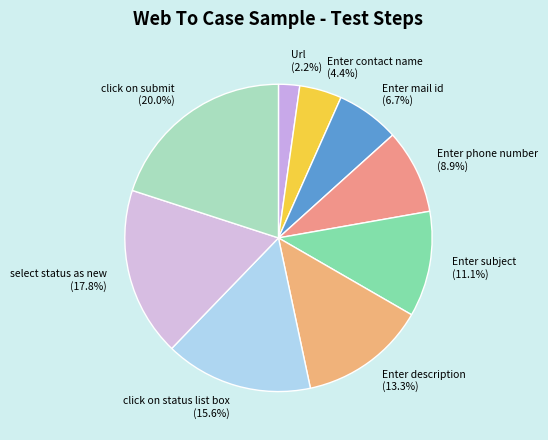

To the nearest percent, what portion does Enter description represent?

13%